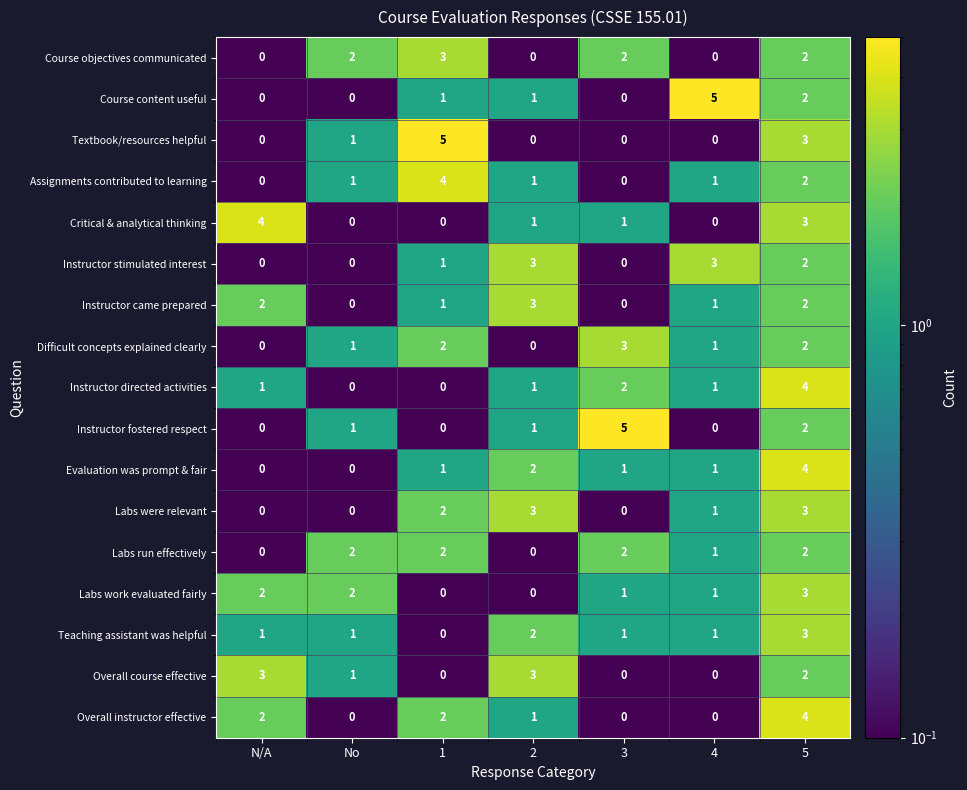

What is the total value across all series at 5?

45